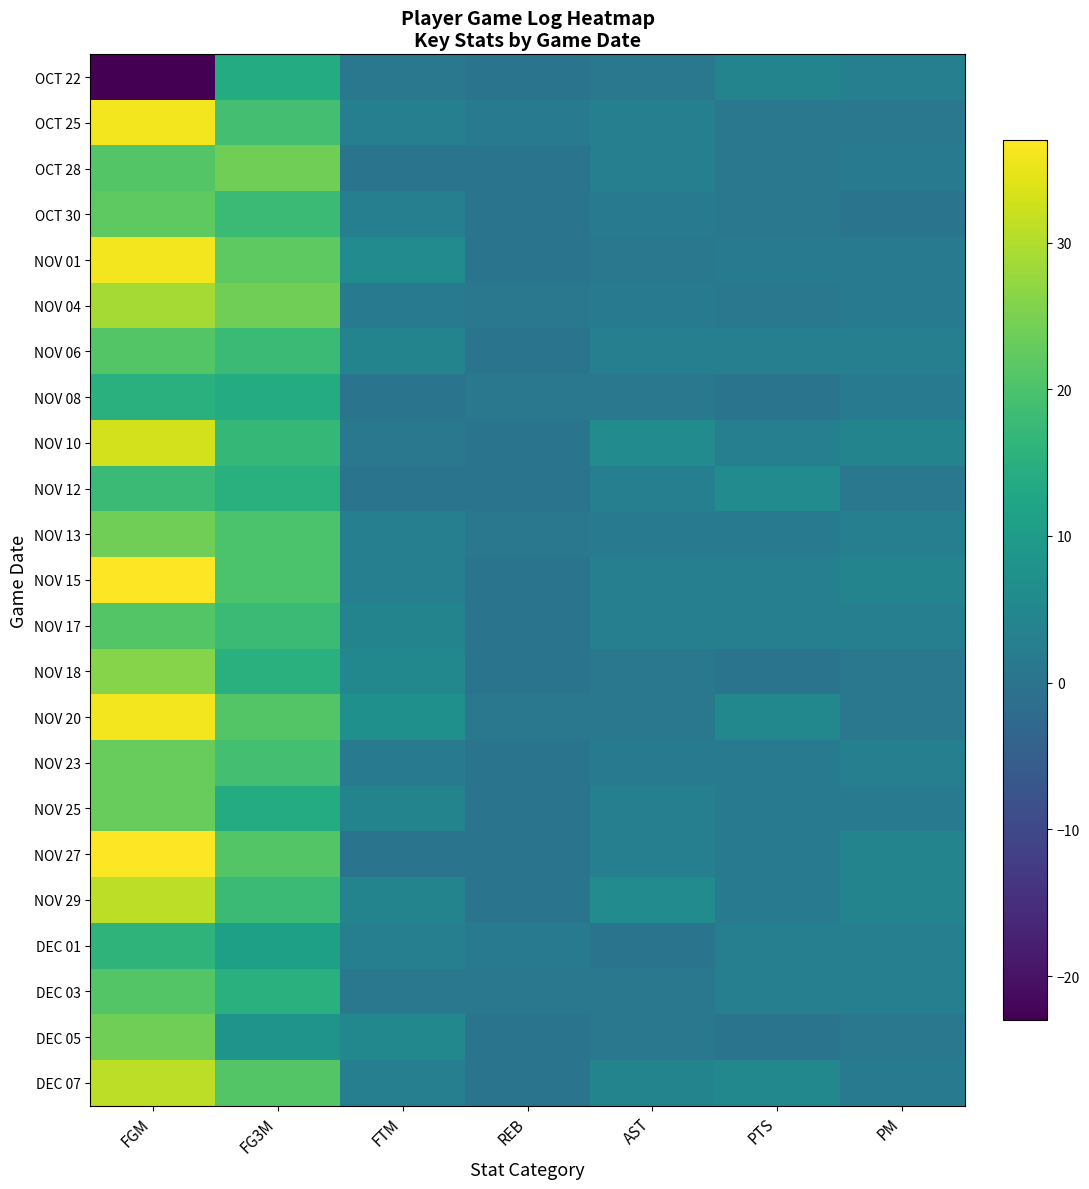

Reading right to left, extract all data points from this chart.

OCT 22: PM=3	PTS=4	AST=1	REB=0	FTM=1	FG3M=14	FGM=-23
OCT 25: PM=1	PTS=1	AST=3	REB=2	FTM=3	FG3M=19	FGM=36
OCT 28: PM=2	PTS=1	AST=3	REB=0	FTM=0	FG3M=24	FGM=21
OCT 30: PM=0	PTS=1	AST=2	REB=0	FTM=3	FG3M=18	FGM=22
NOV 01: PM=2	PTS=2	AST=1	REB=0	FTM=6	FG3M=22	FGM=36
NOV 04: PM=2	PTS=1	AST=2	REB=1	FTM=2	FG3M=24	FGM=29
NOV 06: PM=3	PTS=3	AST=3	REB=0	FTM=4	FG3M=18	FGM=21
NOV 08: PM=2	PTS=0	AST=1	REB=1	FTM=0	FG3M=14	FGM=15
NOV 10: PM=4	PTS=3	AST=6	REB=0	FTM=1	FG3M=17	FGM=33
NOV 12: PM=1	PTS=6	AST=3	REB=0	FTM=0	FG3M=15	FGM=18
NOV 13: PM=3	PTS=2	AST=2	REB=1	FTM=3	FG3M=20	FGM=24
NOV 15: PM=4	PTS=3	AST=3	REB=0	FTM=3	FG3M=20	FGM=37
NOV 17: PM=3	PTS=3	AST=3	REB=0	FTM=4	FG3M=18	FGM=21
NOV 18: PM=1	PTS=0	AST=1	REB=0	FTM=5	FG3M=15	FGM=26
NOV 20: PM=1	PTS=5	AST=1	REB=1	FTM=7	FG3M=21	FGM=36
NOV 23: PM=3	PTS=2	AST=2	REB=0	FTM=2	FG3M=19	FGM=23
NOV 25: PM=2	PTS=2	AST=3	REB=0	FTM=4	FG3M=14	FGM=23
NOV 27: PM=4	PTS=2	AST=3	REB=0	FTM=0	FG3M=21	FGM=37
NOV 29: PM=4	PTS=2	AST=6	REB=0	FTM=4	FG3M=18	FGM=31
DEC 01: PM=3	PTS=3	AST=0	REB=2	FTM=3	FG3M=11	FGM=16
DEC 03: PM=3	PTS=3	AST=1	REB=1	FTM=1	FG3M=15	FGM=21
DEC 05: PM=1	PTS=0	AST=1	REB=0	FTM=5	FG3M=8	FGM=24
DEC 07: PM=2	PTS=5	AST=4	REB=0	FTM=3	FG3M=21	FGM=31